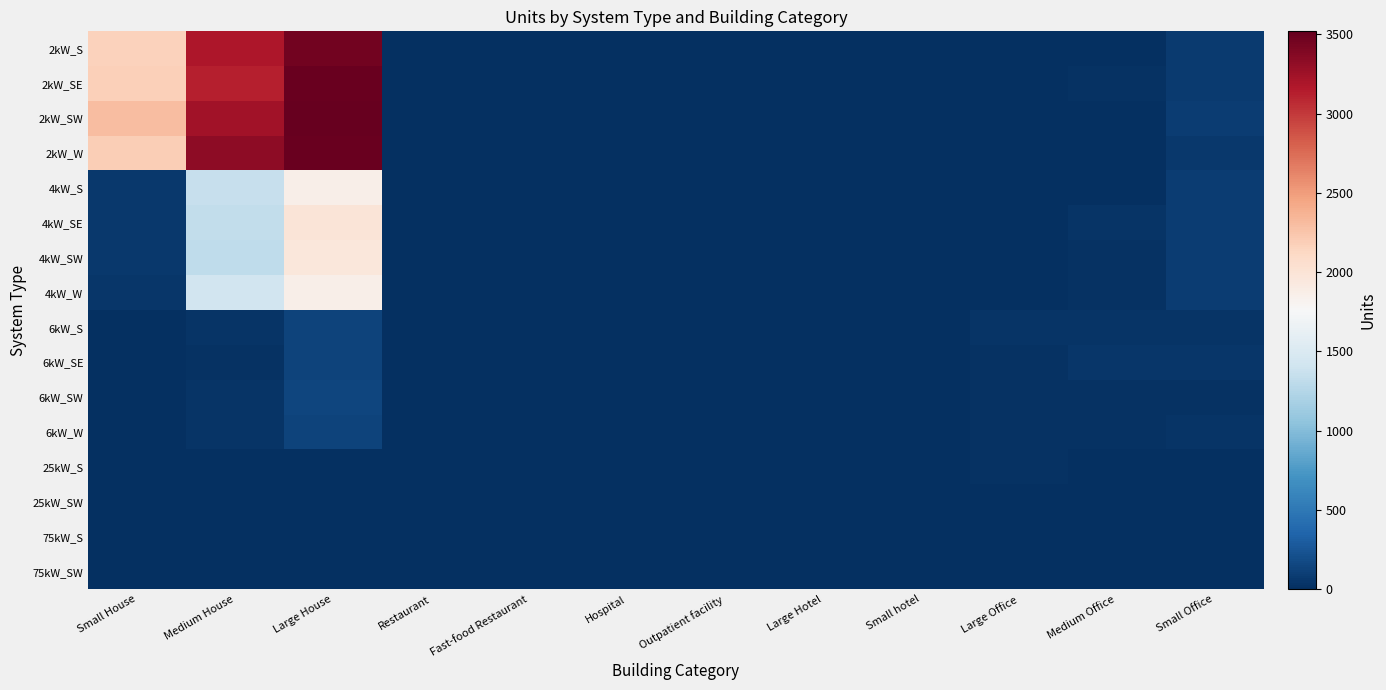

Reading right to left, what are all the values shown in this chart?

2kW_S: Small Office=80	Medium Office=11	Large Office=0	Small hotel=0	Large Hotel=0	Outpatient facility=2	Hospital=0	Fast-food Restaurant=10	Restaurant=6	Large House=3457	Medium House=3189	Small House=2164
2kW_SE: Small Office=76	Medium Office=14	Large Office=0	Small hotel=0	Large Hotel=0	Outpatient facility=1	Hospital=0	Fast-food Restaurant=10	Restaurant=2	Large House=3493	Medium House=3121	Small House=2178
2kW_SW: Small Office=84	Medium Office=11	Large Office=1	Small hotel=1	Large Hotel=0	Outpatient facility=0	Hospital=0	Fast-food Restaurant=10	Restaurant=5	Large House=3519	Medium House=3241	Small House=2307
2kW_W: Small Office=63	Medium Office=8	Large Office=2	Small hotel=1	Large Hotel=0	Outpatient facility=0	Hospital=0	Fast-food Restaurant=6	Restaurant=10	Large House=3504	Medium House=3333	Small House=2198
4kW_S: Small Office=93	Medium Office=12	Large Office=3	Small hotel=0	Large Hotel=2	Outpatient facility=1	Hospital=0	Fast-food Restaurant=4	Restaurant=5	Large House=1861	Medium House=1359	Small House=57
4kW_SE: Small Office=90	Medium Office=31	Large Office=5	Small hotel=3	Large Hotel=0	Outpatient facility=1	Hospital=0	Fast-food Restaurant=5	Restaurant=2	Large House=1993	Medium House=1323	Small House=55
4kW_SW: Small Office=90	Medium Office=20	Large Office=5	Small hotel=0	Large Hotel=0	Outpatient facility=2	Hospital=0	Fast-food Restaurant=6	Restaurant=7	Large House=1961	Medium House=1314	Small House=55
4kW_W: Small Office=87	Medium Office=20	Large Office=7	Small hotel=0	Large Hotel=0	Outpatient facility=2	Hospital=0	Fast-food Restaurant=6	Restaurant=6	Large House=1862	Medium House=1416	Small House=43
6kW_S: Small Office=34	Medium Office=30	Large Office=30	Small hotel=1	Large Hotel=1	Outpatient facility=3	Hospital=1	Fast-food Restaurant=1	Restaurant=6	Large House=129	Medium House=34	Small House=0
6kW_SE: Small Office=45	Medium Office=47	Large Office=16	Small hotel=1	Large Hotel=0	Outpatient facility=6	Hospital=0	Fast-food Restaurant=0	Restaurant=5	Large House=136	Medium House=27	Small House=0
6kW_SW: Small Office=24	Medium Office=25	Large Office=18	Small hotel=1	Large Hotel=0	Outpatient facility=6	Hospital=1	Fast-food Restaurant=0	Restaurant=2	Large House=140	Medium House=38	Small House=0
6kW_W: Small Office=31	Medium Office=26	Large Office=22	Small hotel=0	Large Hotel=1	Outpatient facility=4	Hospital=2	Fast-food Restaurant=1	Restaurant=3	Large House=124	Medium House=33	Small House=0
25kW_S: Small Office=0	Medium Office=5	Large Office=14	Small hotel=0	Large Hotel=0	Outpatient facility=1	Hospital=1	Fast-food Restaurant=0	Restaurant=0	Large House=0	Medium House=0	Small House=0
25kW_SW: Small Office=0	Medium Office=4	Large Office=10	Small hotel=0	Large Hotel=0	Outpatient facility=1	Hospital=0	Fast-food Restaurant=0	Restaurant=0	Large House=0	Medium House=0	Small House=0
75kW_S: Small Office=0	Medium Office=2	Large Office=13	Small hotel=0	Large Hotel=0	Outpatient facility=0	Hospital=0	Fast-food Restaurant=0	Restaurant=0	Large House=0	Medium House=0	Small House=0
75kW_SW: Small Office=0	Medium Office=9	Large Office=10	Small hotel=0	Large Hotel=1	Outpatient facility=4	Hospital=1	Fast-food Restaurant=0	Restaurant=0	Large House=0	Medium House=0	Small House=0